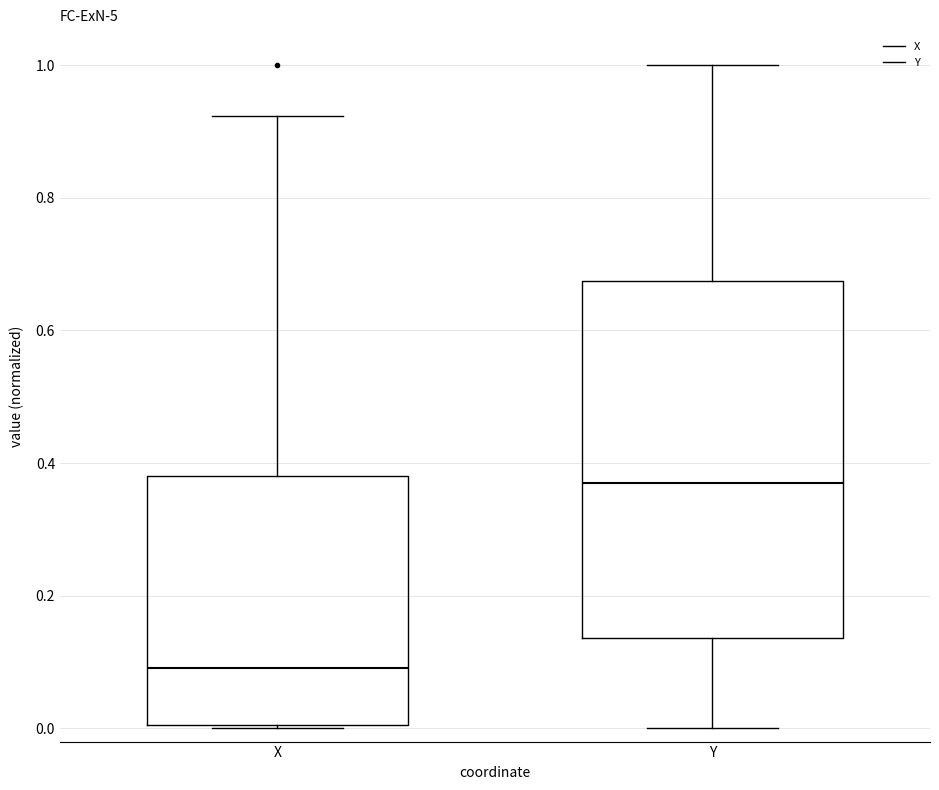

Which box has the highest median line?

Y